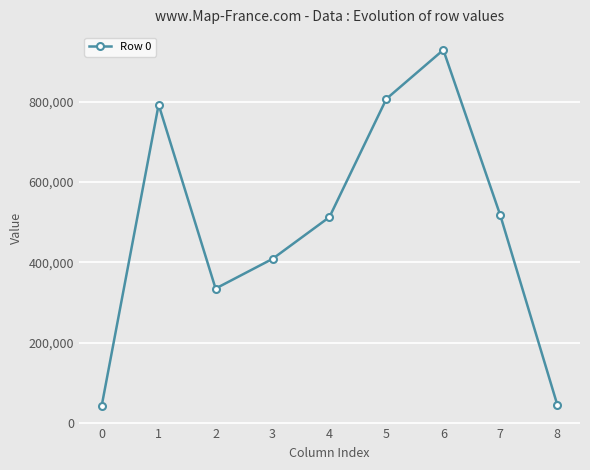

What is the change in value from 1 to 2?

-457776